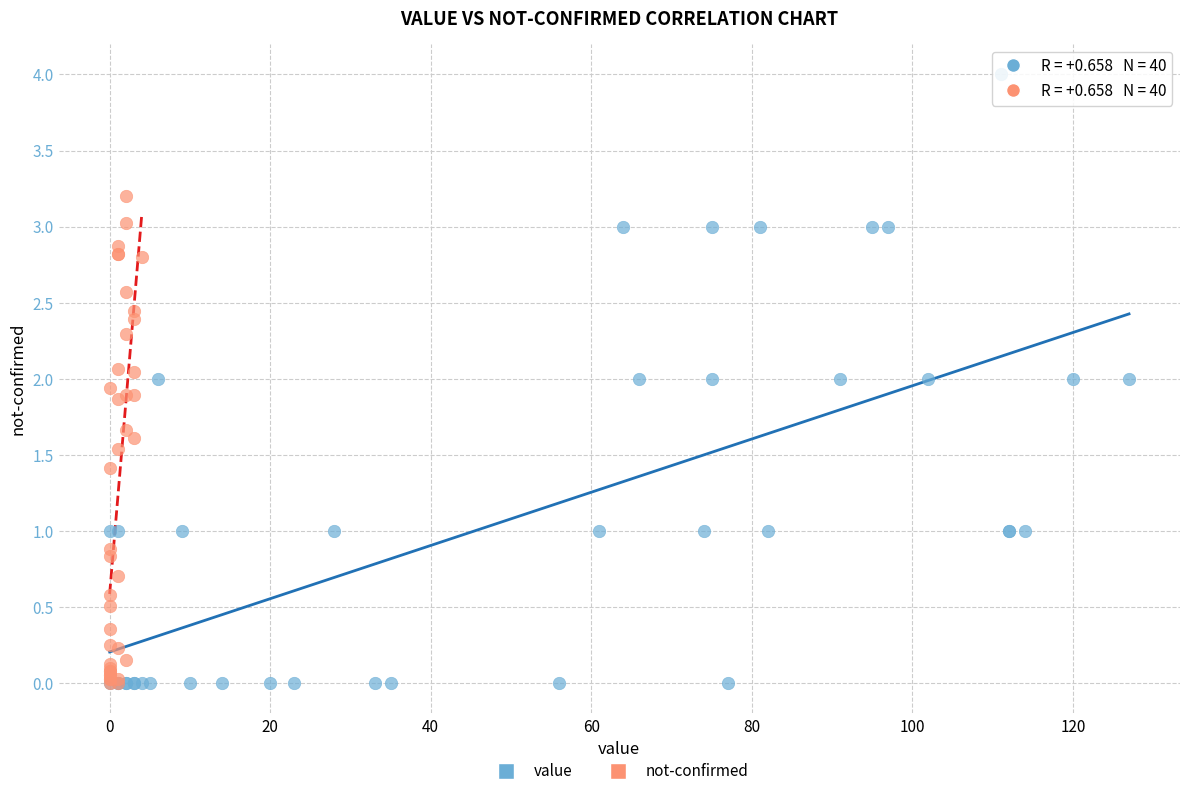

Which series has the widest spread of Y values?

value